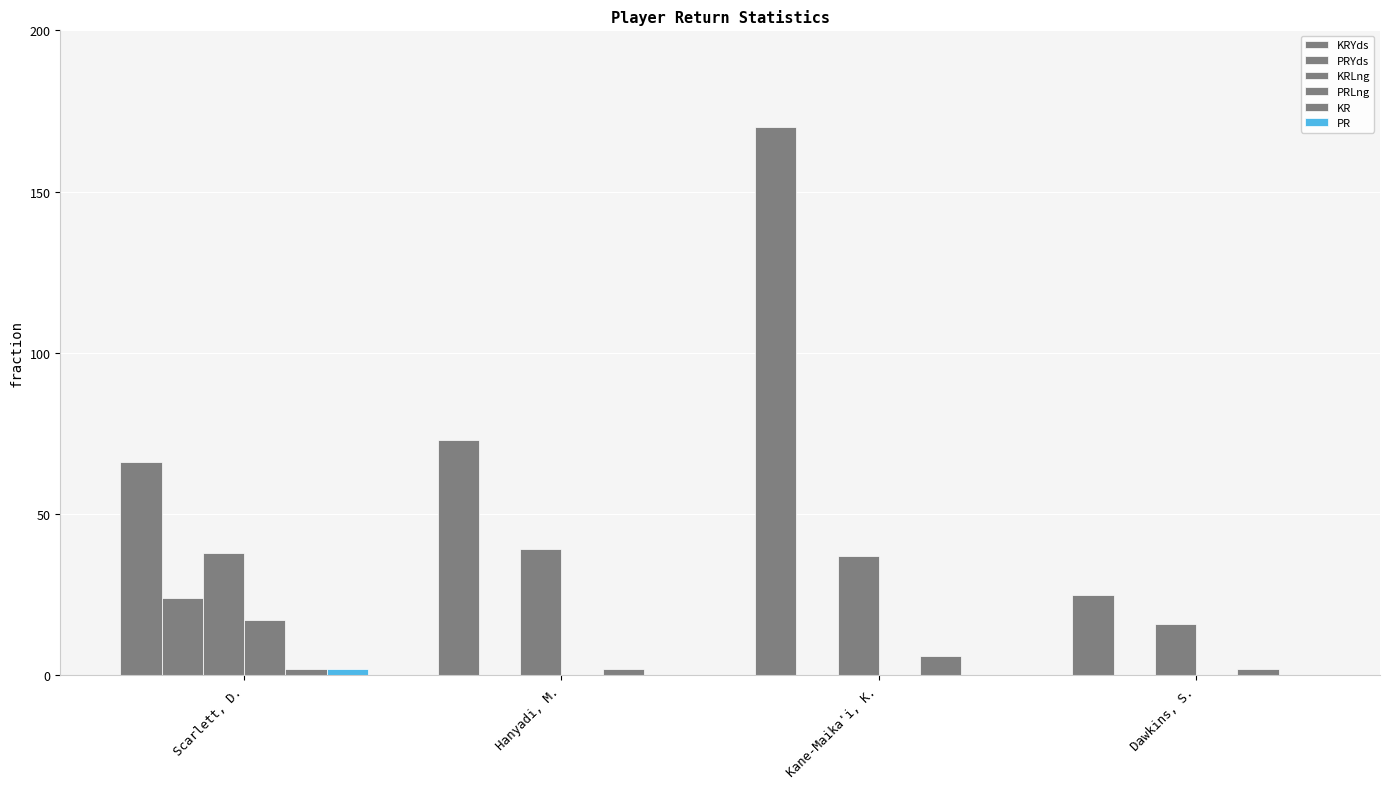

What position from the left is Hanyadi, M.?

2